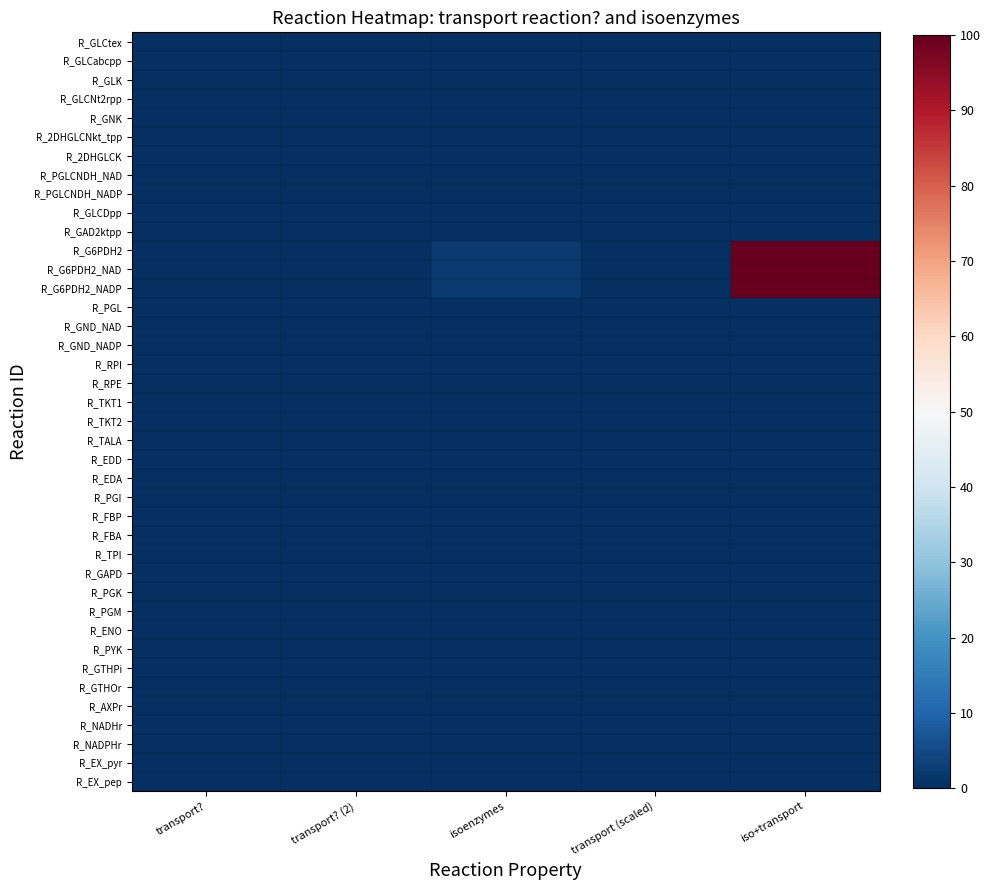

At how many categories does at least one series exceed 21?

1